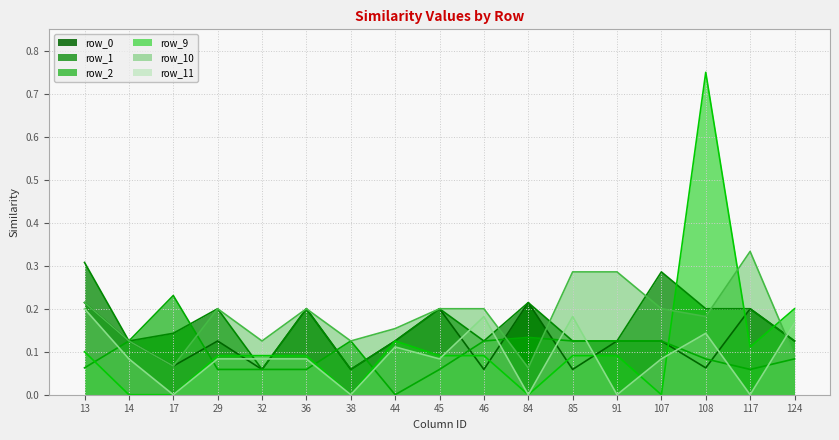

The value of row_2 at 107 is 0.0. True or false?

False